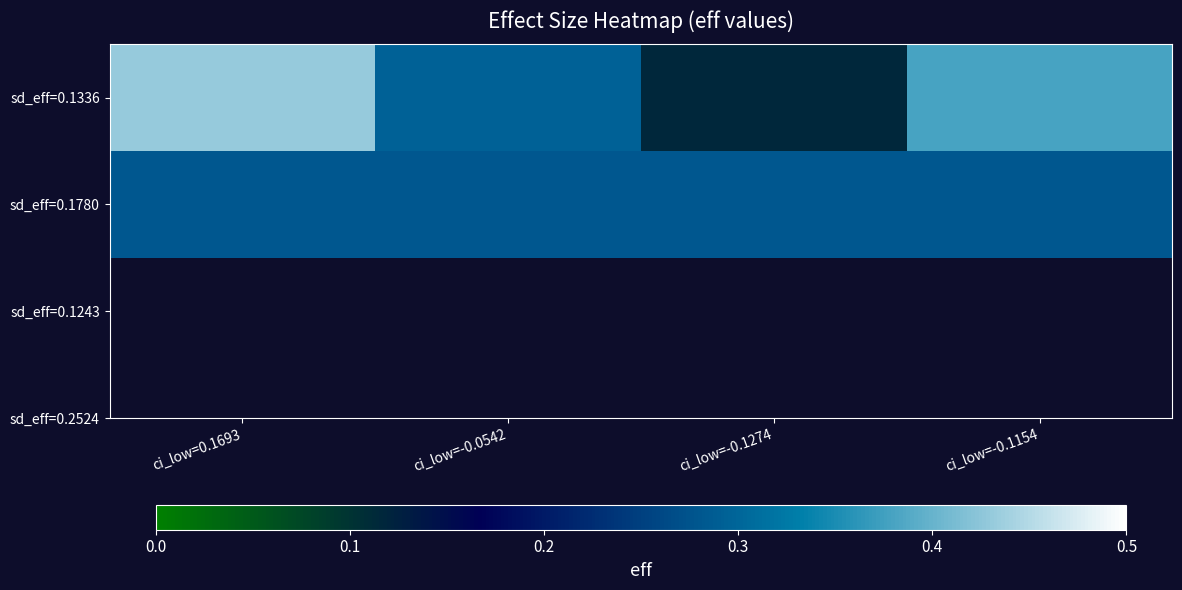

Which series changed the most between ci_low=-0.1274 and ci_low=-0.1154?

sd_eff=0.1336